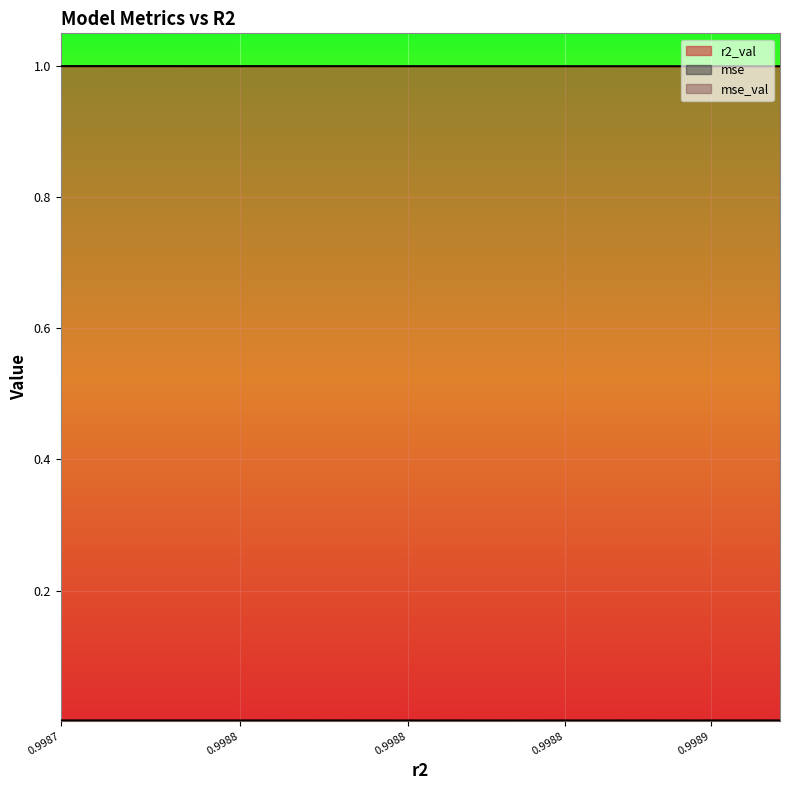

True or false: r2_val and mse_val intersect in this chart.

False